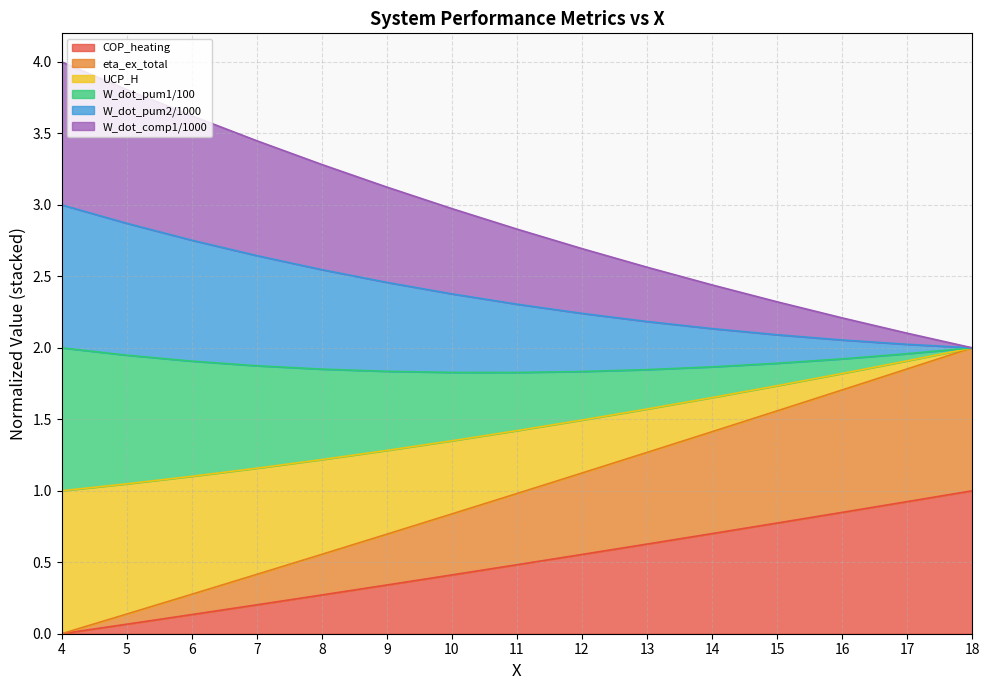

List the labels in order of COP_heating value, largest first.

18, 17, 16, 15, 14, 13, 12, 11, 10, 9, 8, 7, 6, 5, 4